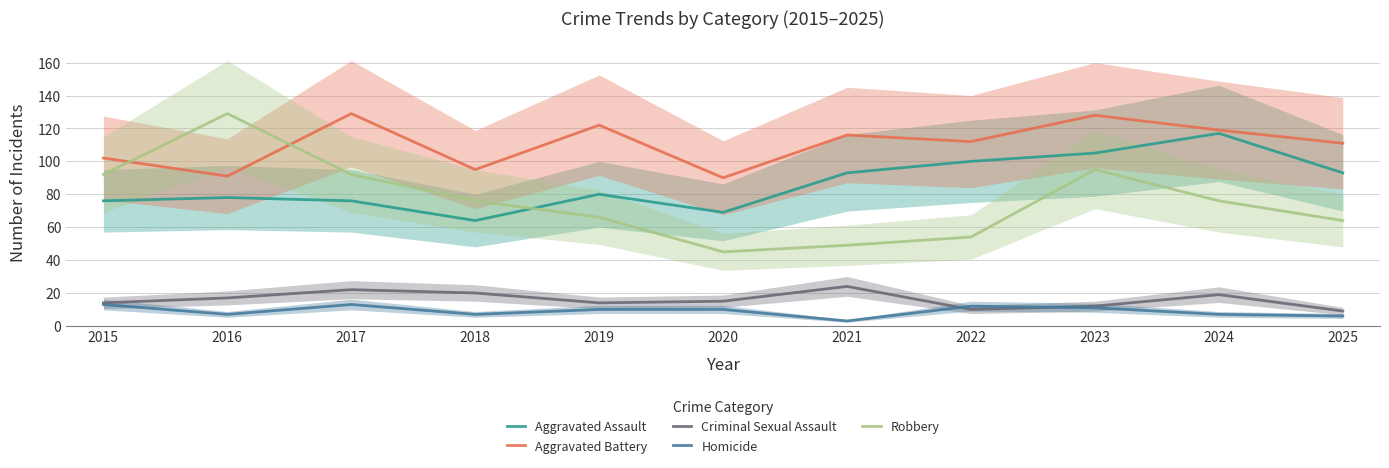

Is it true that Homicide equals 4 at 2021?

False